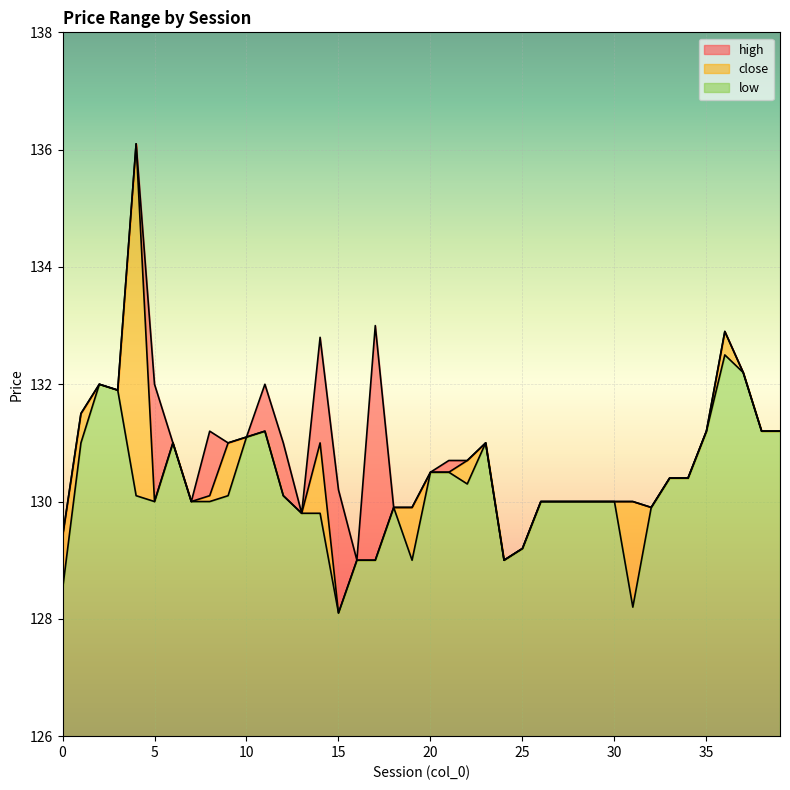

At which label does close first exceed 130?

1